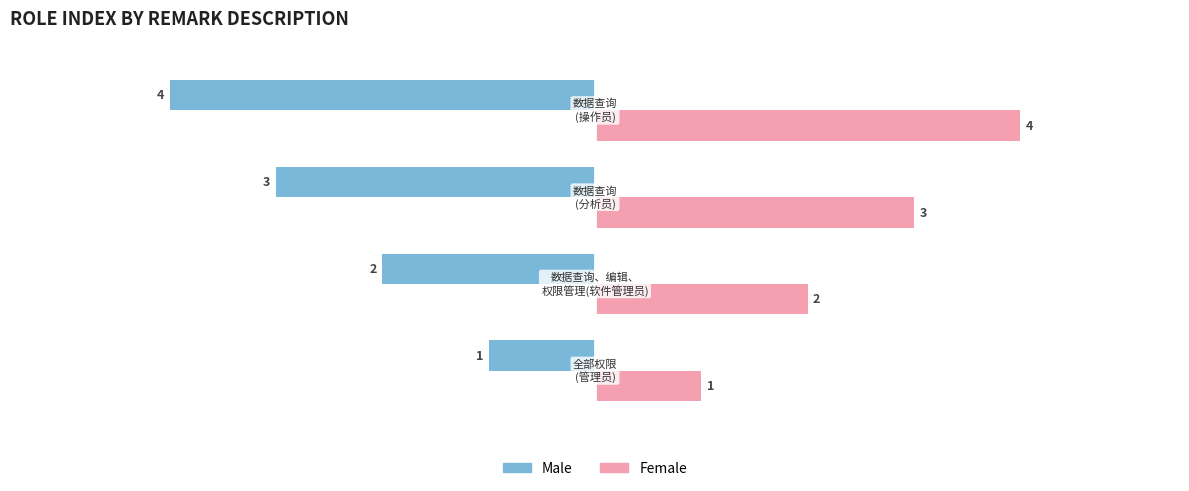

What is the maximum value for Female?

4